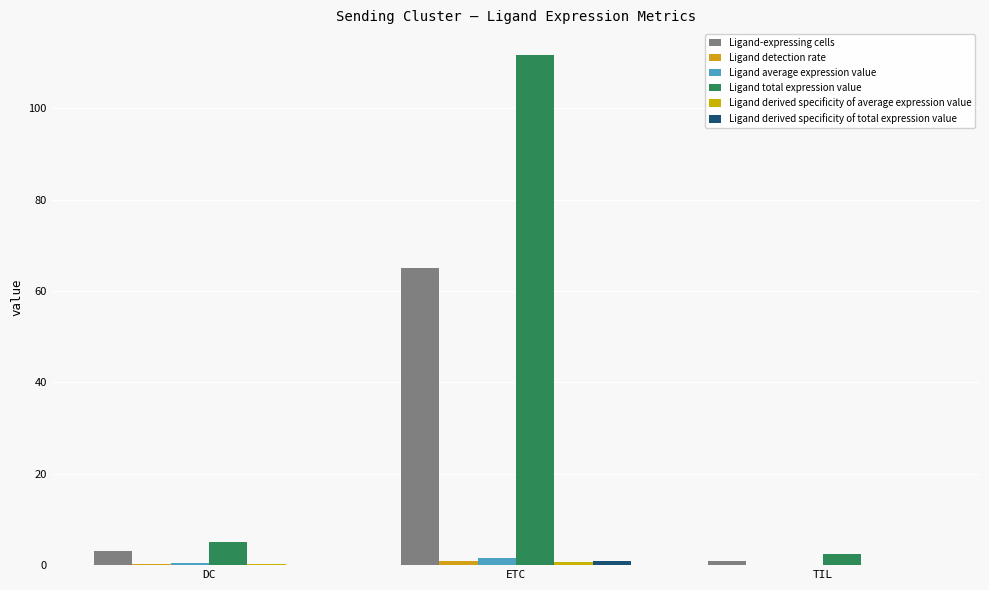

Is it true that Ligand derived specificity of average expression value equals 0.1 at DC?

False